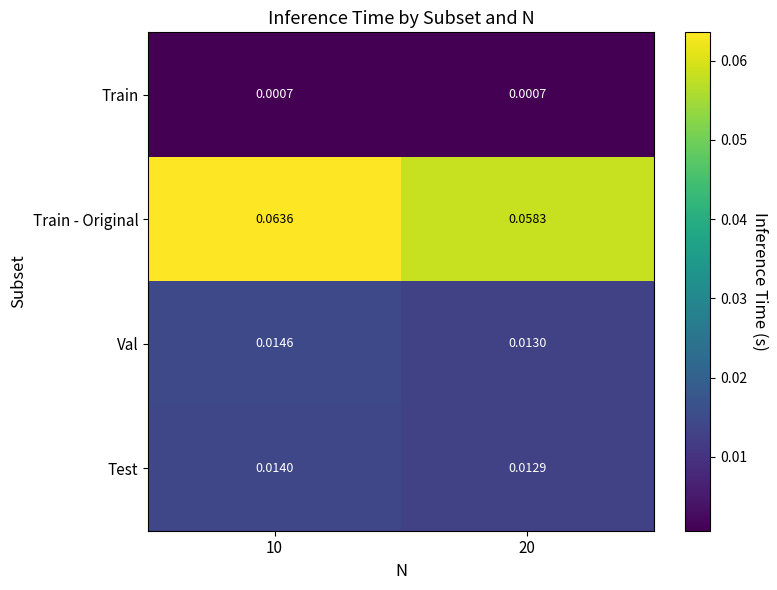

Which series has the widest spread of values?

Train - Original